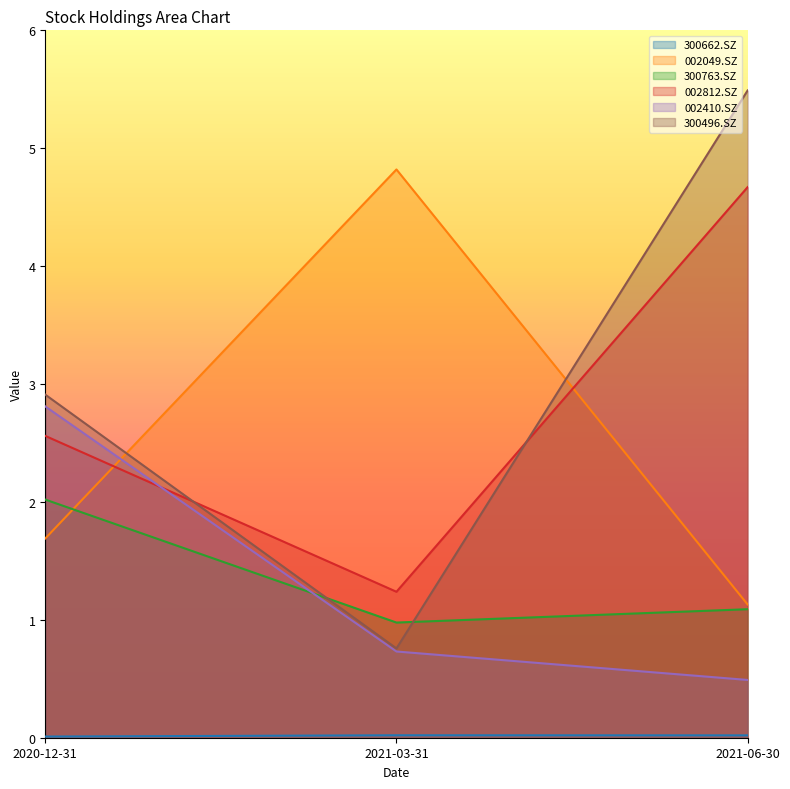

At 2020-12-31, list the series in order from largest to smallest.

300496.SZ, 002410.SZ, 002812.SZ, 300763.SZ, 002049.SZ, 300662.SZ